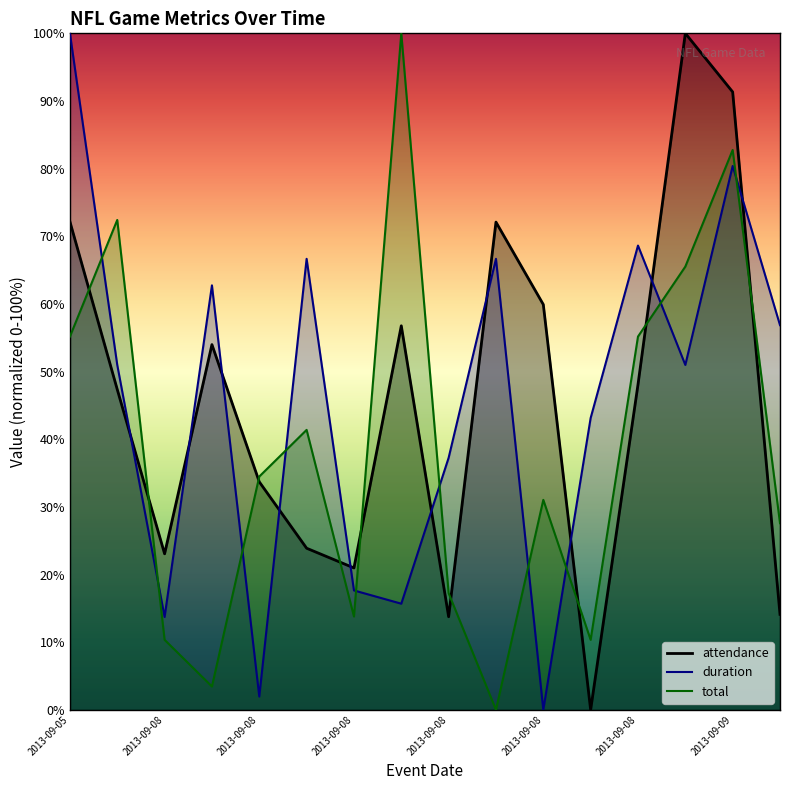

How many interior local peaks does the attendance series have?

4